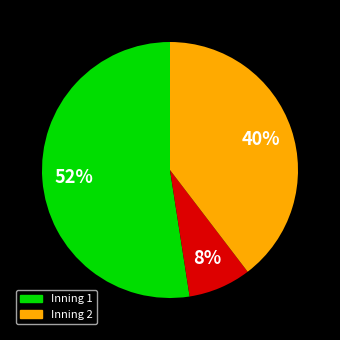

Is there any slice that represents more than half of the pie?

Yes